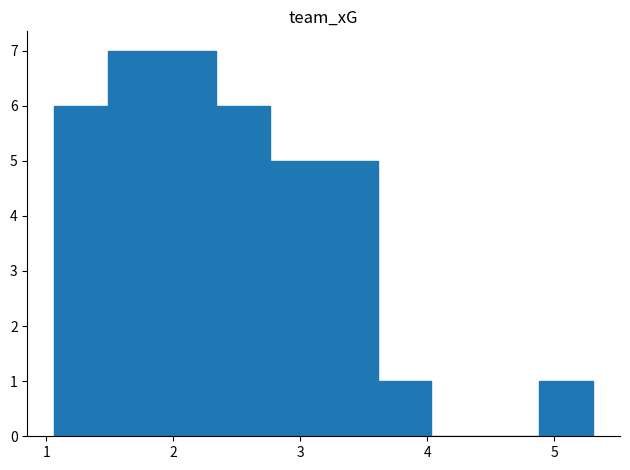

Reading left to right, transcribe this chart: for each bar, give the range it covers on the x-axis and its height. Neither the bar edges nor the heights are printed on the chart, so give them approximately, as read against the axes.

1.1 to 1.5: 6
1.5 to 1.9: 7
1.9 to 2.3: 7
2.3 to 2.8: 6
2.8 to 3.2: 5
3.2 to 3.6: 5
3.6 to 4.0: 1
4.0 to 4.5: 0
4.5 to 4.9: 0
4.9 to 5.3: 1